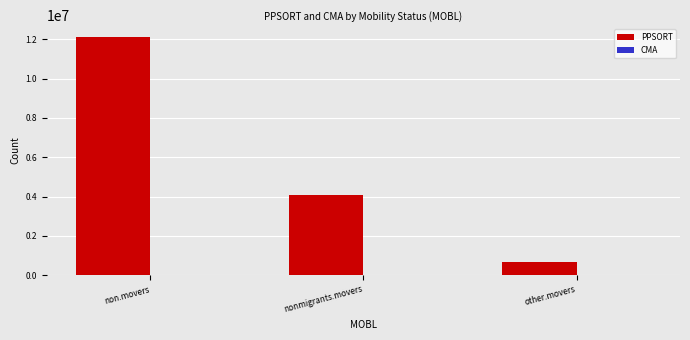

The PPSORT series shows 12121092 at non.movers. True or false?

True